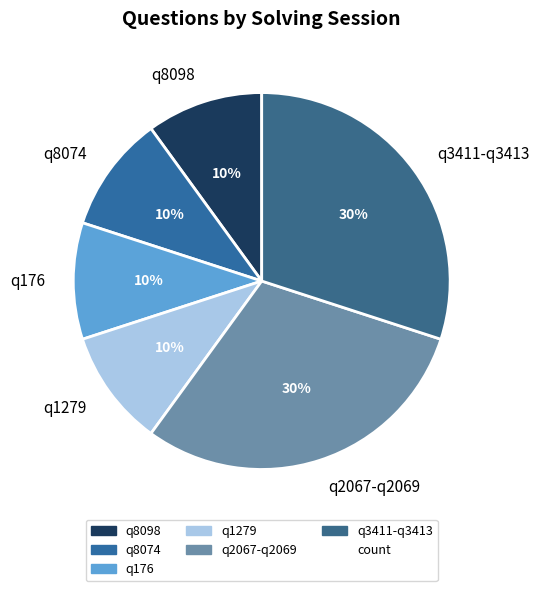

Is the sum of q2067-q2069 and q8098 greater than half?

No